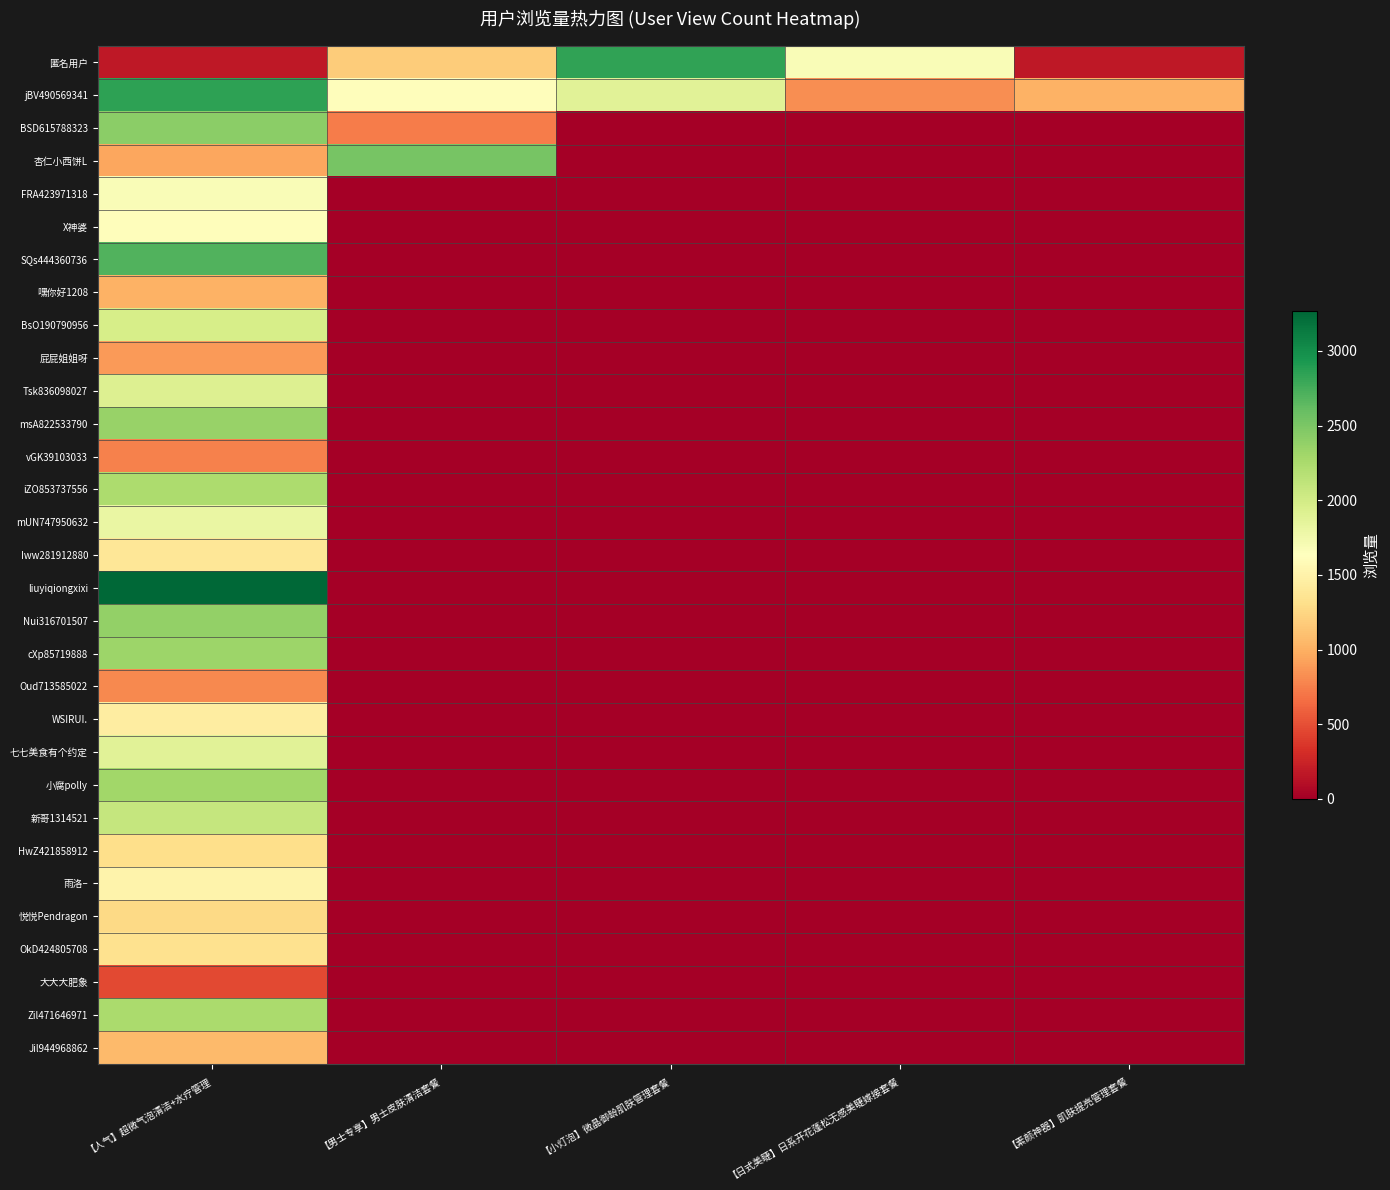

Reading left to right, list all the values displayed in this chart.

匿名用户: 【人气】超微气泡清洁+水疗管理=167	【男士专享】男士皮肤清洁套餐=1176	【小灯泡】微晶御龄肌肤管理套餐=2840	【日式美睫】日系开花蓬松无感美睫嫁接套餐=1682	【素颜神器】肌肤提亮管理套餐=167
jBV490569341: 【人气】超微气泡清洁+水疗管理=2847	【男士专享】男士皮肤清洁套餐=1608	【小灯泡】微晶御龄肌肤管理套餐=1880	【日式美睫】日系开花蓬松无感美睫嫁接套餐=819	【素颜神器】肌肤提亮管理套餐=1013
BSD615788323: 【人气】超微气泡清洁+水疗管理=2420	【男士专享】男士皮肤清洁套餐=727	【小灯泡】微晶御龄肌肤管理套餐=0	【日式美睫】日系开花蓬松无感美睫嫁接套餐=0	【素颜神器】肌肤提亮管理套餐=0
杏仁小西饼L: 【人气】超微气泡清洁+水疗管理=956	【男士专享】男士皮肤清洁套餐=2513	【小灯泡】微晶御龄肌肤管理套餐=0	【日式美睫】日系开花蓬松无感美睫嫁接套餐=0	【素颜神器】肌肤提亮管理套餐=0
FRA423971318: 【人气】超微气泡清洁+水疗管理=1674	【男士专享】男士皮肤清洁套餐=0	【小灯泡】微晶御龄肌肤管理套餐=0	【日式美睫】日系开花蓬松无感美睫嫁接套餐=0	【素颜神器】肌肤提亮管理套餐=0
X神婆: 【人气】超微气泡清洁+水疗管理=1608	【男士专享】男士皮肤清洁套餐=0	【小灯泡】微晶御龄肌肤管理套餐=0	【日式美睫】日系开花蓬松无感美睫嫁接套餐=0	【素颜神器】肌肤提亮管理套餐=0
SQs444360736: 【人气】超微气泡清洁+水疗管理=2699	【男士专享】男士皮肤清洁套餐=0	【小灯泡】微晶御龄肌肤管理套餐=0	【日式美睫】日系开花蓬松无感美睫嫁接套餐=0	【素颜神器】肌肤提亮管理套餐=0
嘿你好1208: 【人气】超微气泡清洁+水疗管理=1013	【男士专享】男士皮肤清洁套餐=0	【小灯泡】微晶御龄肌肤管理套餐=0	【日式美睫】日系开花蓬松无感美睫嫁接套餐=0	【素颜神器】肌肤提亮管理套餐=0
BsO190790956: 【人气】超微气泡清洁+水疗管理=1970	【男士专享】男士皮肤清洁套餐=0	【小灯泡】微晶御龄肌肤管理套餐=0	【日式美睫】日系开花蓬松无感美睫嫁接套餐=0	【素颜神器】肌肤提亮管理套餐=0
屁屁姐姐呀: 【人气】超微气泡清洁+水疗管理=883	【男士专享】男士皮肤清洁套餐=0	【小灯泡】微晶御龄肌肤管理套餐=0	【日式美睫】日系开花蓬松无感美睫嫁接套餐=0	【素颜神器】肌肤提亮管理套餐=0
Tsk836098027: 【人气】超微气泡清洁+水疗管理=1924	【男士专享】男士皮肤清洁套餐=0	【小灯泡】微晶御龄肌肤管理套餐=0	【日式美睫】日系开花蓬松无感美睫嫁接套餐=0	【素颜神器】肌肤提亮管理套餐=0
msA822533790: 【人气】超微气泡清洁+水疗管理=2353	【男士专享】男士皮肤清洁套餐=0	【小灯泡】微晶御龄肌肤管理套餐=0	【日式美睫】日系开花蓬松无感美睫嫁接套餐=0	【素颜神器】肌肤提亮管理套餐=0
vGK39103033: 【人气】超微气泡清洁+水疗管理=762	【男士专享】男士皮肤清洁套餐=0	【小灯泡】微晶御龄肌肤管理套餐=0	【日式美睫】日系开花蓬松无感美睫嫁接套餐=0	【素颜神器】肌肤提亮管理套餐=0
iZO853737556: 【人气】超微气泡清洁+水疗管理=2244	【男士专享】男士皮肤清洁套餐=0	【小灯泡】微晶御龄肌肤管理套餐=0	【日式美睫】日系开花蓬松无感美睫嫁接套餐=0	【素颜神器】肌肤提亮管理套餐=0
mUN747950632: 【人气】超微气泡清洁+水疗管理=1807	【男士专享】男士皮肤清洁套餐=0	【小灯泡】微晶御龄肌肤管理套餐=0	【日式美睫】日系开花蓬松无感美睫嫁接套餐=0	【素颜神器】肌肤提亮管理套餐=0
Iww281912880: 【人气】超微气泡清洁+水疗管理=1381	【男士专享】男士皮肤清洁套餐=0	【小灯泡】微晶御龄肌肤管理套餐=0	【日式美睫】日系开花蓬松无感美睫嫁接套餐=0	【素颜神器】肌肤提亮管理套餐=0
liuyiqiongxixi: 【人气】超微气泡清洁+水疗管理=3265	【男士专享】男士皮肤清洁套餐=0	【小灯泡】微晶御龄肌肤管理套餐=0	【日式美睫】日系开花蓬松无感美睫嫁接套餐=0	【素颜神器】肌肤提亮管理套餐=0
Nui316701507: 【人气】超微气泡清洁+水疗管理=2382	【男士专享】男士皮肤清洁套餐=0	【小灯泡】微晶御龄肌肤管理套餐=0	【日式美睫】日系开花蓬松无感美睫嫁接套餐=0	【素颜神器】肌肤提亮管理套餐=0
cXp85719888: 【人气】超微气泡清洁+水疗管理=2326	【男士专享】男士皮肤清洁套餐=0	【小灯泡】微晶御龄肌肤管理套餐=0	【日式美睫】日系开花蓬松无感美睫嫁接套餐=0	【素颜神器】肌肤提亮管理套餐=0
Oud713585022: 【人气】超微气泡清洁+水疗管理=801	【男士专享】男士皮肤清洁套餐=0	【小灯泡】微晶御龄肌肤管理套餐=0	【日式美睫】日系开花蓬松无感美睫嫁接套餐=0	【素颜神器】肌肤提亮管理套餐=0
WSIRUI.: 【人气】超微气泡清洁+水疗管理=1452	【男士专享】男士皮肤清洁套餐=0	【小灯泡】微晶御龄肌肤管理套餐=0	【日式美睫】日系开花蓬松无感美睫嫁接套餐=0	【素颜神器】肌肤提亮管理套餐=0
七七美食有个约定: 【人气】超微气泡清洁+水疗管理=1879	【男士专享】男士皮肤清洁套餐=0	【小灯泡】微晶御龄肌肤管理套餐=0	【日式美睫】日系开花蓬松无感美睫嫁接套餐=0	【素颜神器】肌肤提亮管理套餐=0
小腐polly: 【人气】超微气泡清洁+水疗管理=2300	【男士专享】男士皮肤清洁套餐=0	【小灯泡】微晶御龄肌肤管理套餐=0	【日式美睫】日系开花蓬松无感美睫嫁接套餐=0	【素颜神器】肌肤提亮管理套餐=0
新哥1314521: 【人气】超微气泡清洁+水疗管理=2080	【男士专享】男士皮肤清洁套餐=0	【小灯泡】微晶御龄肌肤管理套餐=0	【日式美睫】日系开花蓬松无感美睫嫁接套餐=0	【素颜神器】肌肤提亮管理套餐=0
HwZ421858912: 【人气】超微气泡清洁+水疗管理=1304	【男士专享】男士皮肤清洁套餐=0	【小灯泡】微晶御龄肌肤管理套餐=0	【日式美睫】日系开花蓬松无感美睫嫁接套餐=0	【素颜神器】肌肤提亮管理套餐=0
雨洛–: 【人气】超微气泡清洁+水疗管理=1508	【男士专享】男士皮肤清洁套餐=0	【小灯泡】微晶御龄肌肤管理套餐=0	【日式美睫】日系开花蓬松无感美睫嫁接套餐=0	【素颜神器】肌肤提亮管理套餐=0
悦悦Pendragon: 【人气】超微气泡清洁+水疗管理=1275	【男士专享】男士皮肤清洁套餐=0	【小灯泡】微晶御龄肌肤管理套餐=0	【日式美睫】日系开花蓬松无感美睫嫁接套餐=0	【素颜神器】肌肤提亮管理套餐=0
OkD424805708: 【人气】超微气泡清洁+水疗管理=1337	【男士专享】男士皮肤清洁套餐=0	【小灯泡】微晶御龄肌肤管理套餐=0	【日式美睫】日系开花蓬松无感美睫嫁接套餐=0	【素颜神器】肌肤提亮管理套餐=0
大大大肥象: 【人气】超微气泡清洁+水疗管理=468	【男士专享】男士皮肤清洁套餐=0	【小灯泡】微晶御龄肌肤管理套餐=0	【日式美睫】日系开花蓬松无感美睫嫁接套餐=0	【素颜神器】肌肤提亮管理套餐=0
Zil471646971: 【人气】超微气泡清洁+水疗管理=2251	【男士专享】男士皮肤清洁套餐=0	【小灯泡】微晶御龄肌肤管理套餐=0	【日式美睫】日系开花蓬松无感美睫嫁接套餐=0	【素颜神器】肌肤提亮管理套餐=0
Jil944968862: 【人气】超微气泡清洁+水疗管理=1067	【男士专享】男士皮肤清洁套餐=0	【小灯泡】微晶御龄肌肤管理套餐=0	【日式美睫】日系开花蓬松无感美睫嫁接套餐=0	【素颜神器】肌肤提亮管理套餐=0